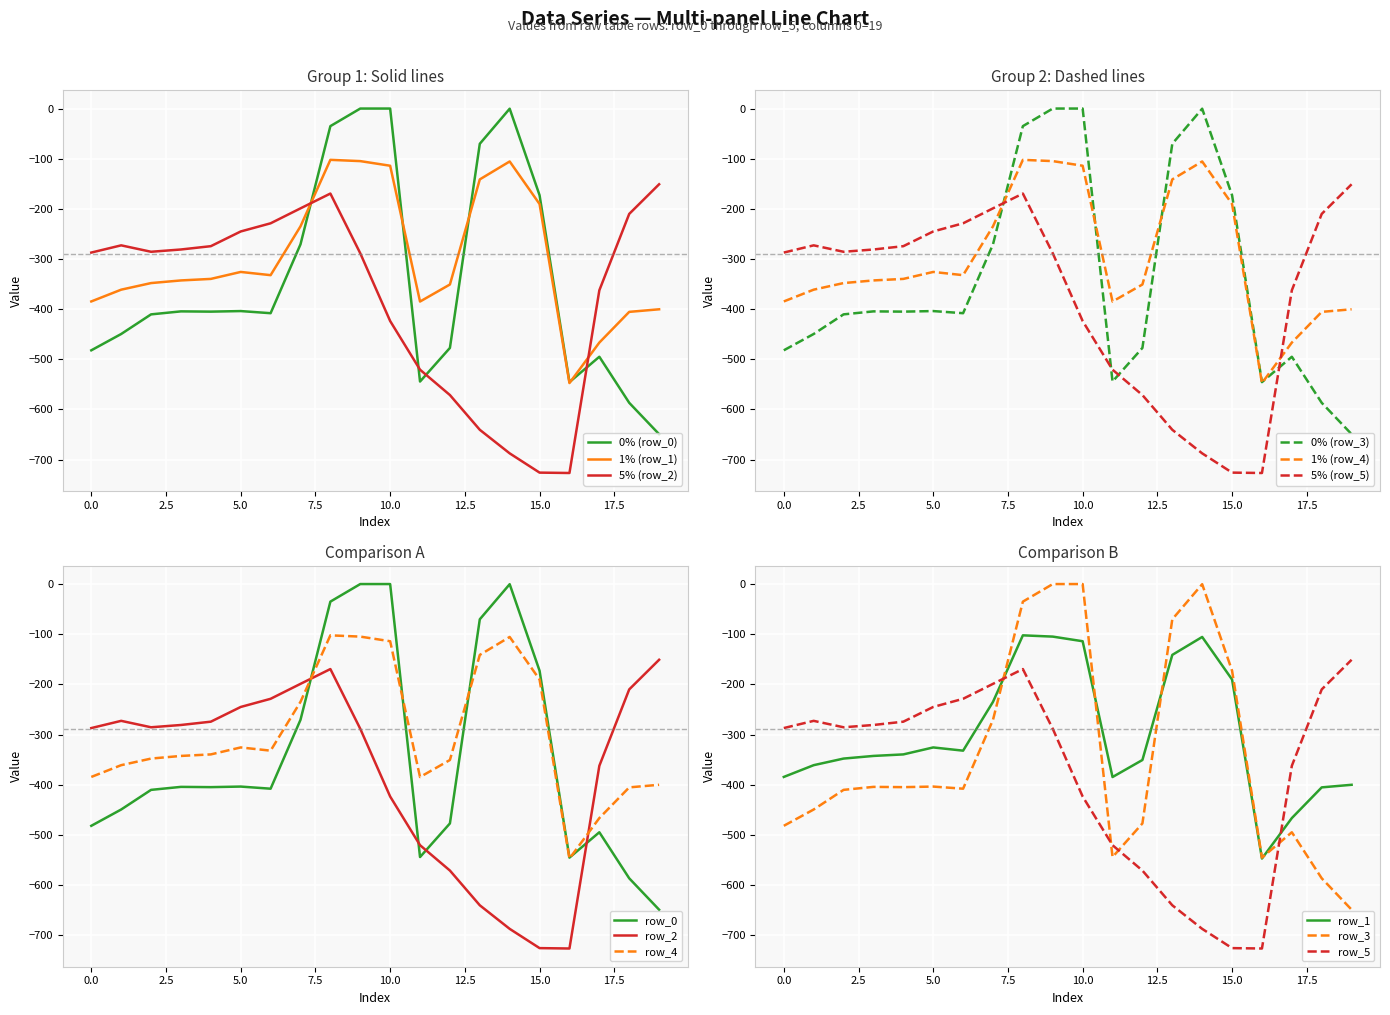

How many lines are shown in the chart?

6